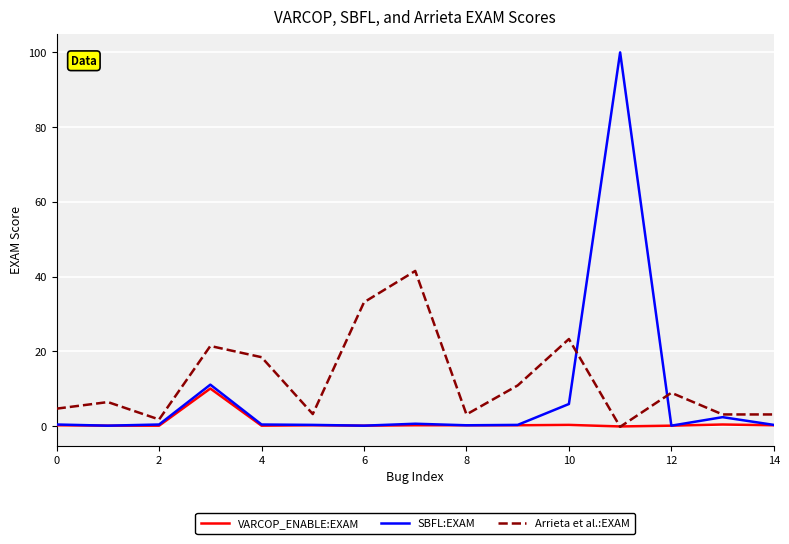

Which series ends up on top after the final intersection of Arrieta et al.:EXAM and SBFL:EXAM?

Arrieta et al.:EXAM